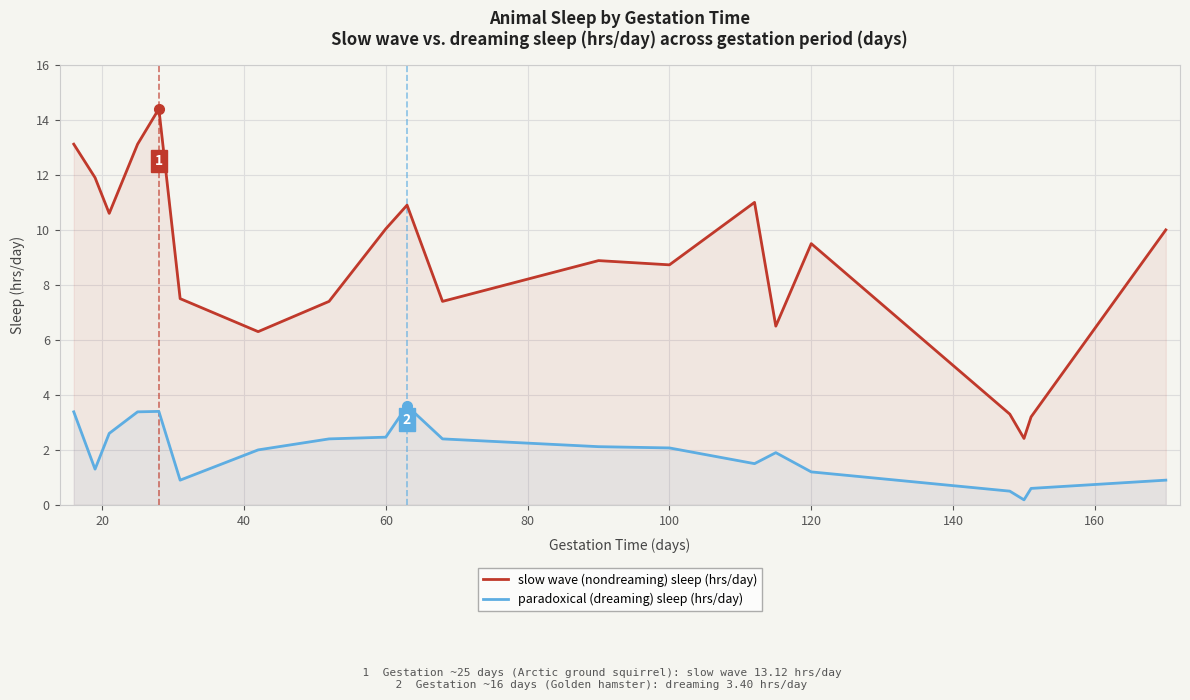

True or false: slow wave (nondreaming) sleep (hrs/day) and paradoxical (dreaming) sleep (hrs/day) cross at least once.

False